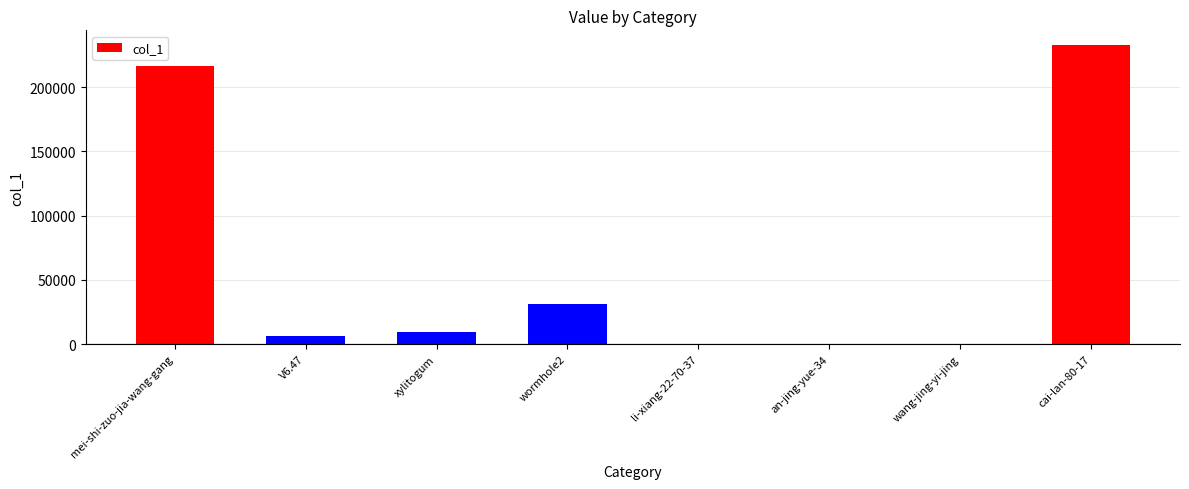

What is the maximum value shown in the chart?

232514